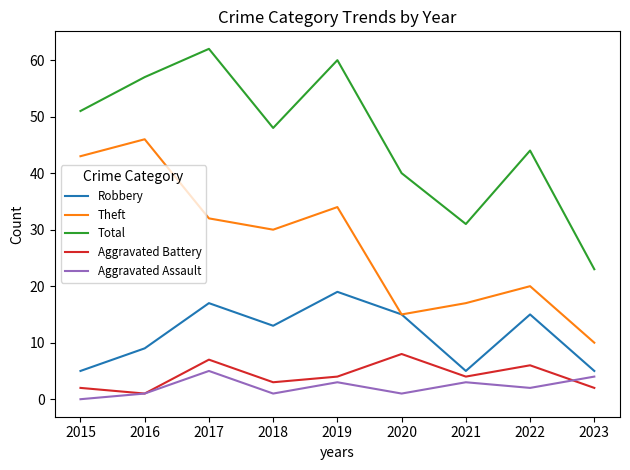

True or false: Total and Theft cross at least once.

False